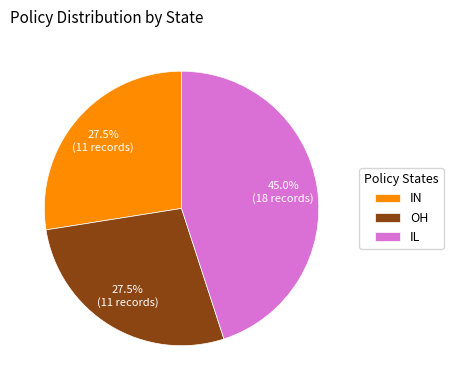

To the nearest percent, what is the average slice percentage?

33%